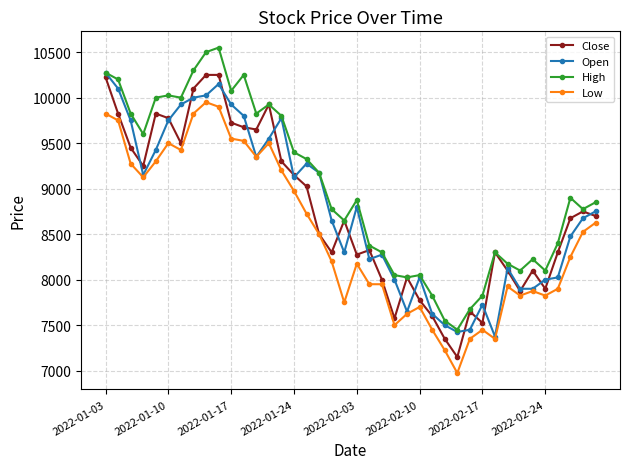

True or false: Low has more than 0 points higher than both neighbors.

True